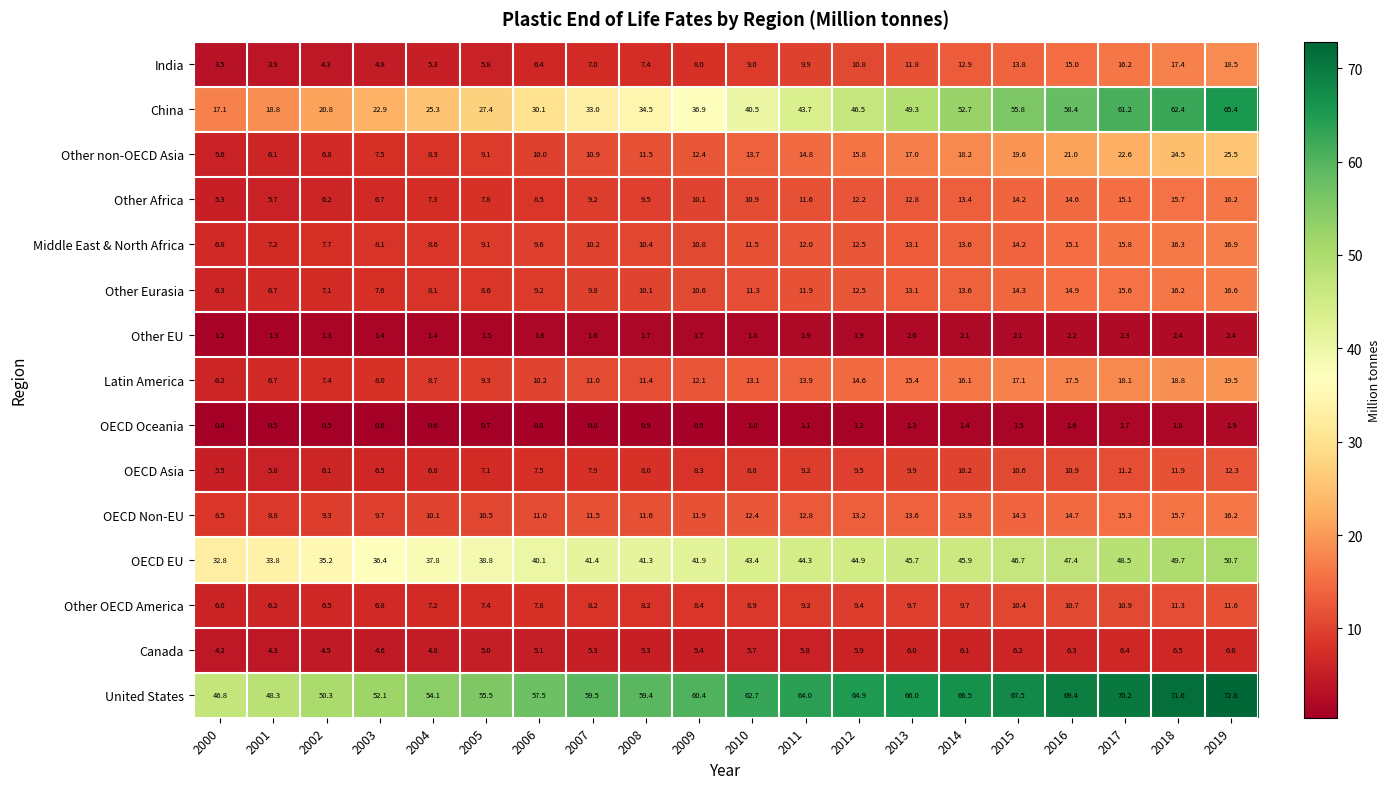

Rank the series at 2000 from highest to lowest value.

United States, OECD EU, China, OECD Non-EU, Middle East & North Africa, Other Eurasia, Latin America, Other OECD America, Other non-OECD Asia, OECD Asia, Other Africa, Canada, India, Other EU, OECD Oceania